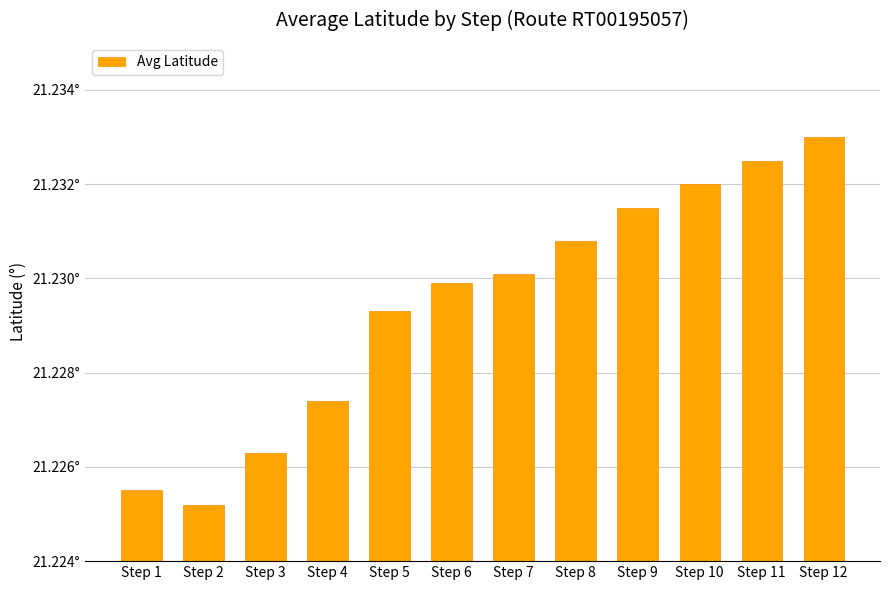

The value at Step 1 is 21.2. True or false?

True